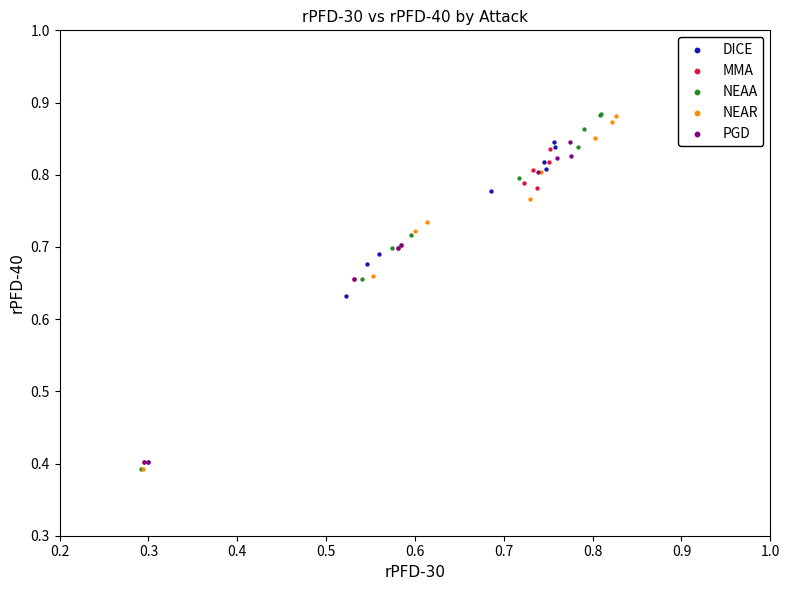

Which series has the largest Y range (max minus min)?

NEAA